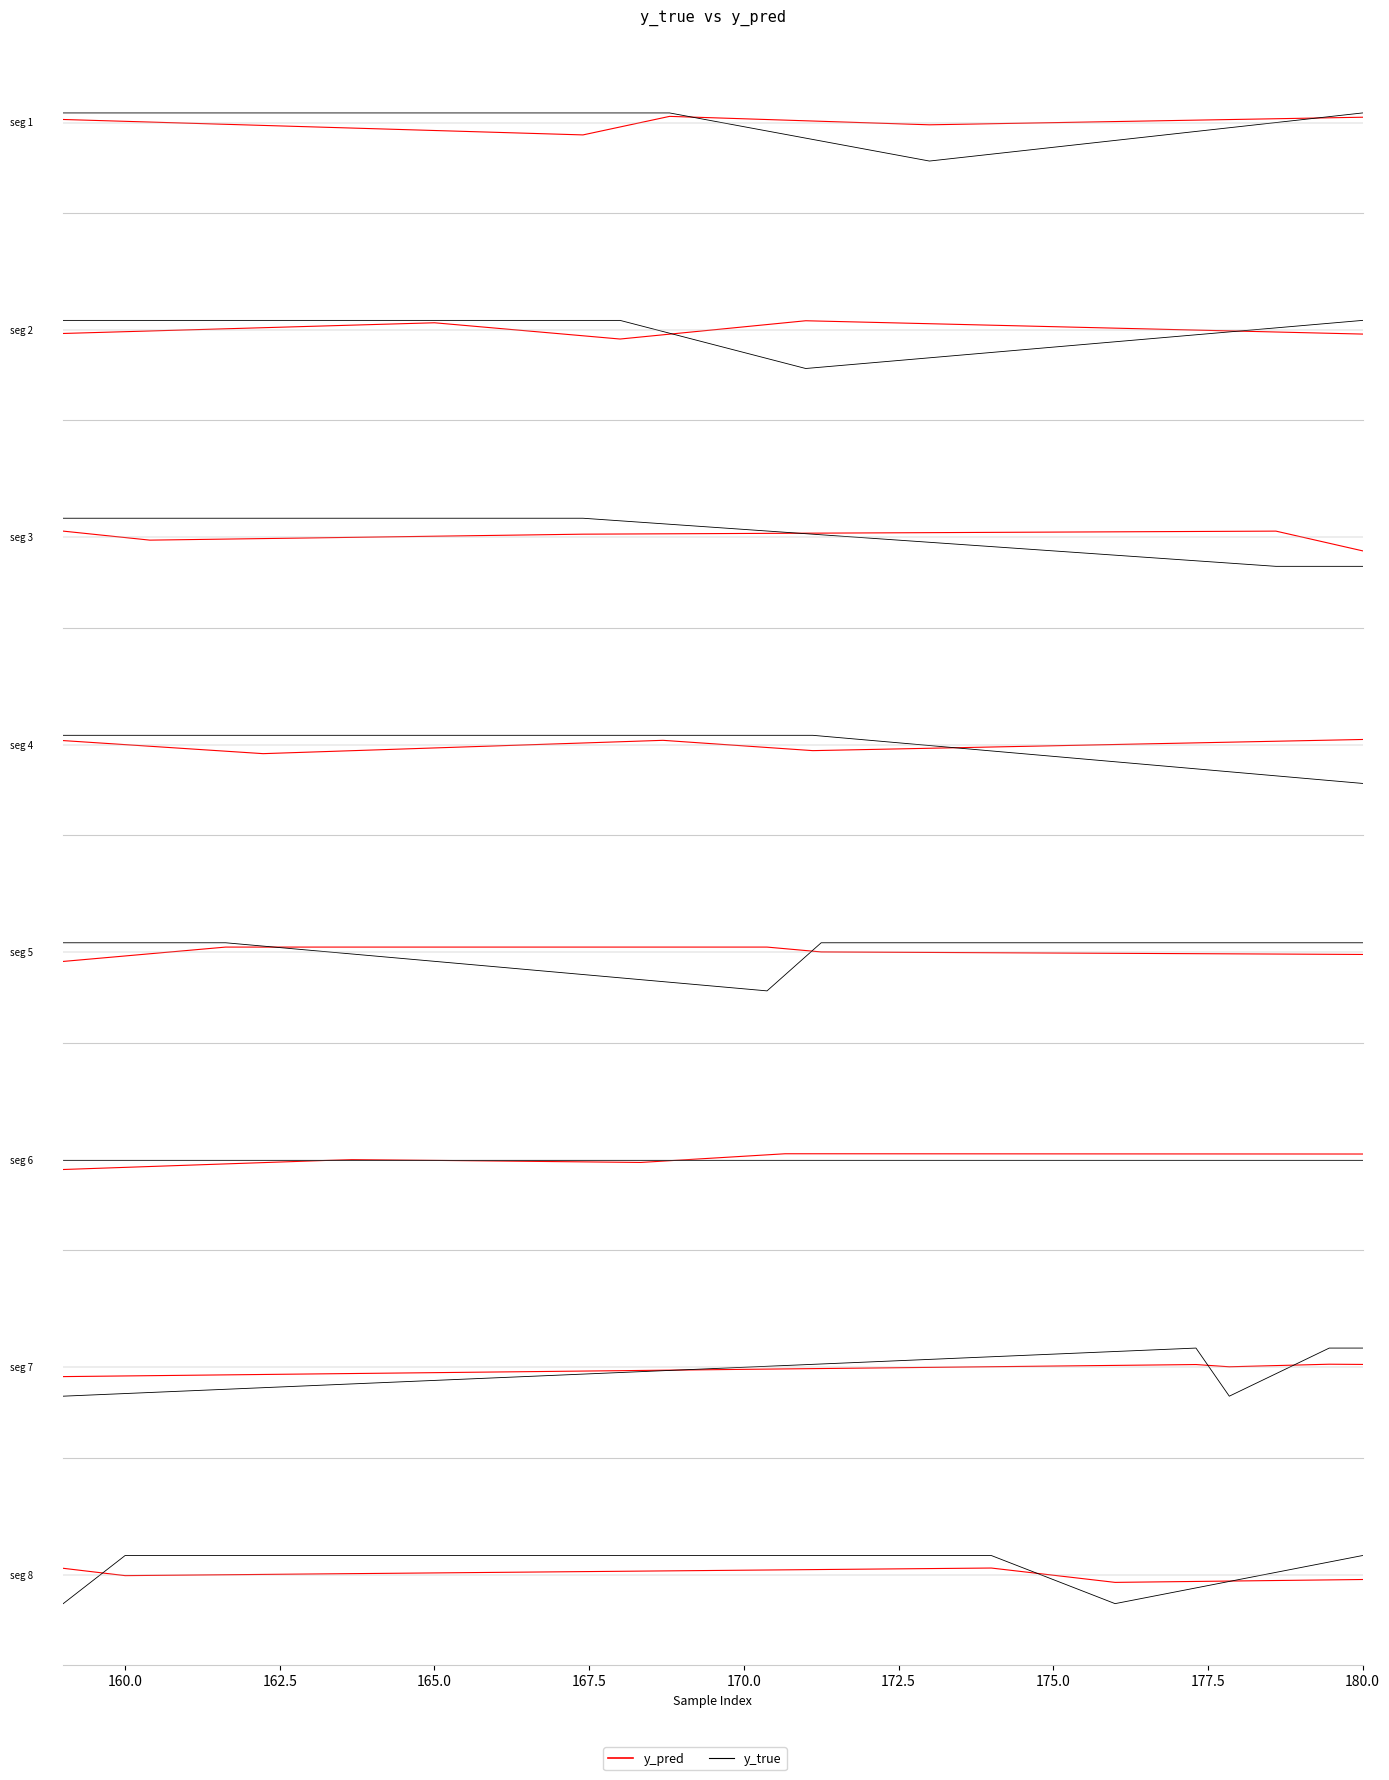

Does the chart display data point markers on the line(s)?

No